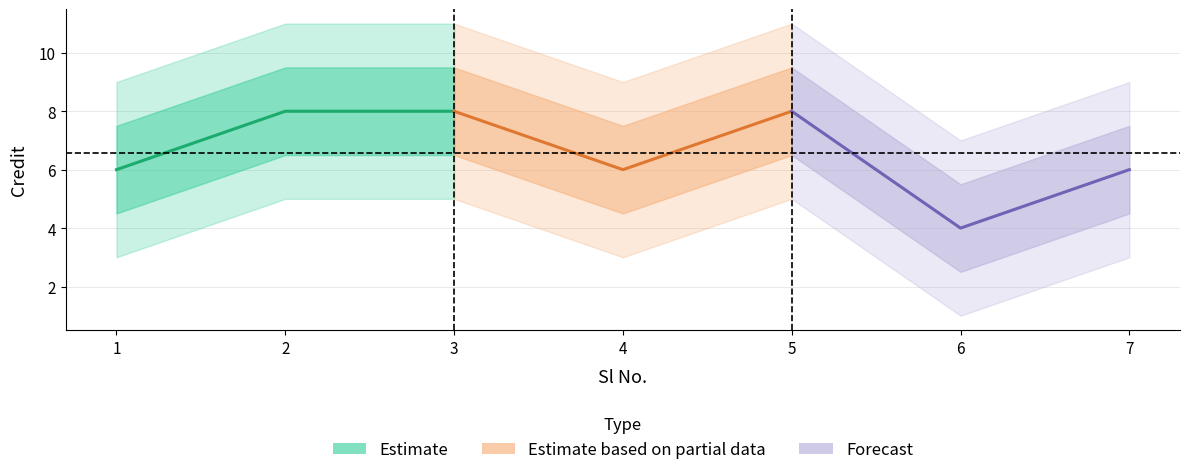

What is the difference between the Estimate values at 1 and 3?

2